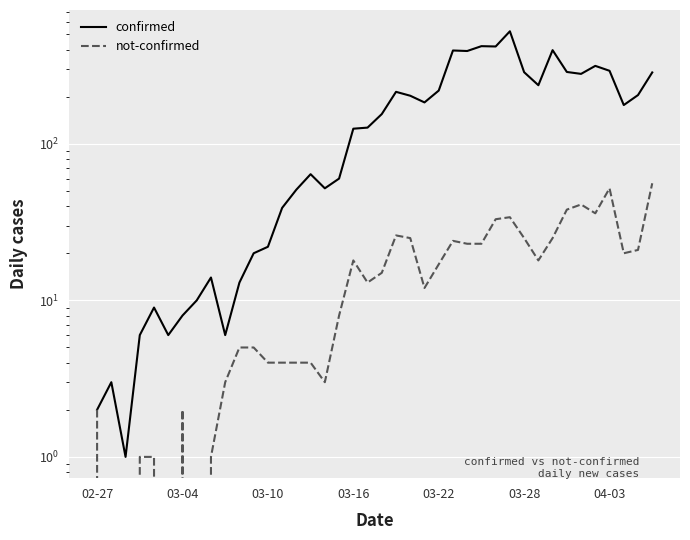

At 03-22, list the series in order from largest to smallest.

confirmed, not-confirmed